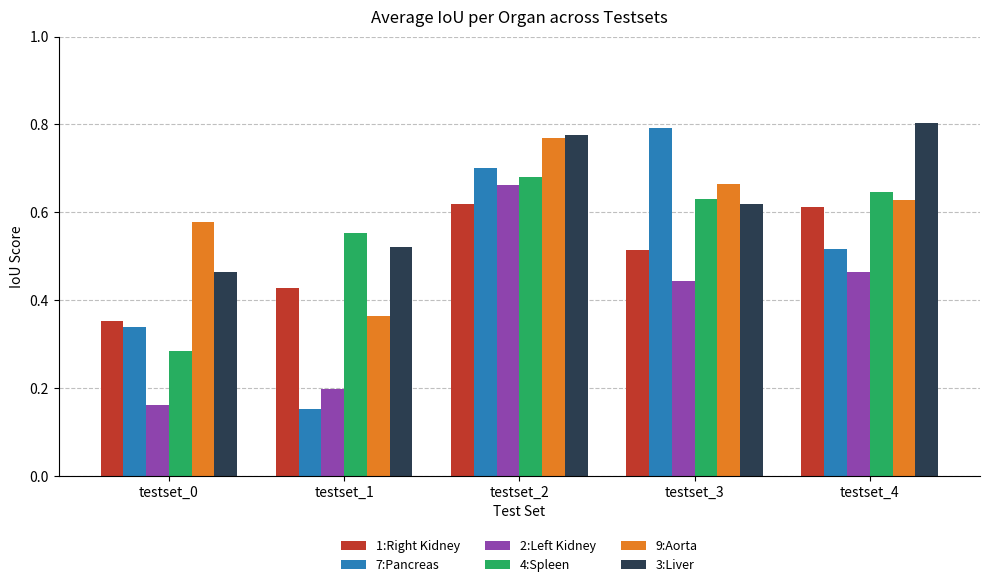

Is the value of 7:Pancreas at testset_0 greater than the value of 9:Aorta at testset_3?

No